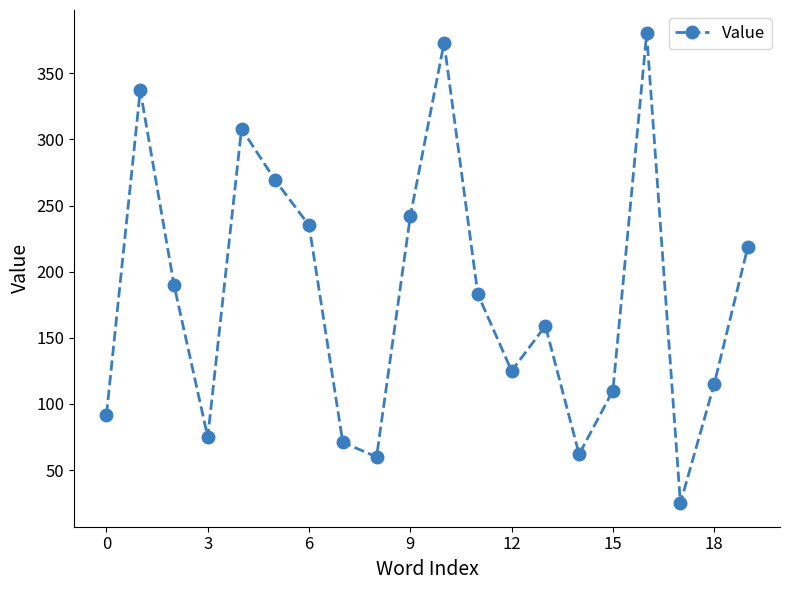

Reading left to right, what are all the values shown in this chart?

92	337	190	75	308	269	235	71	60	242	373	183	125	159	62	110	380	25	115	219